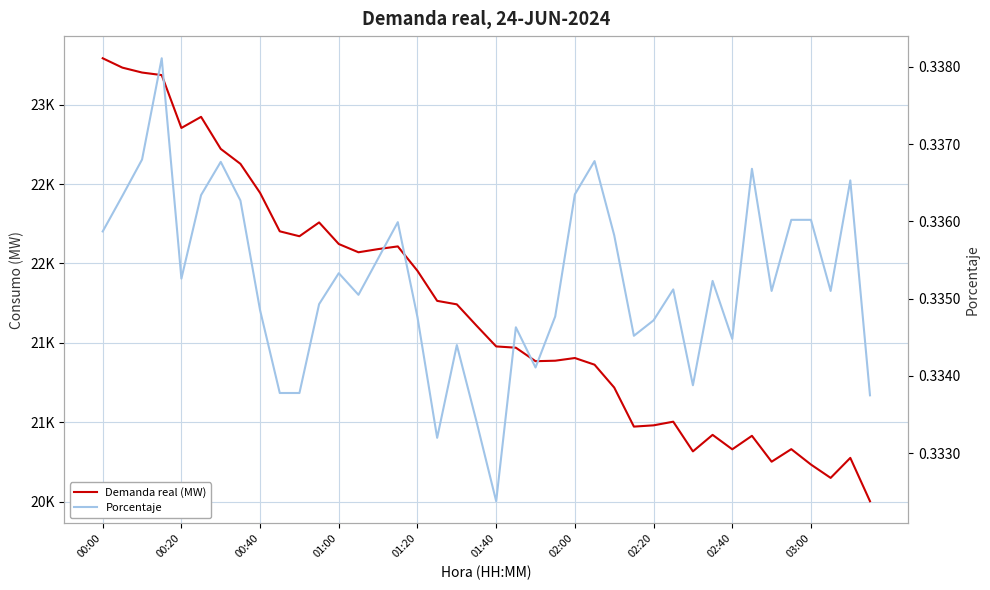

What is the approximate value of Demanda real (MW) at 02:00?

21404.0